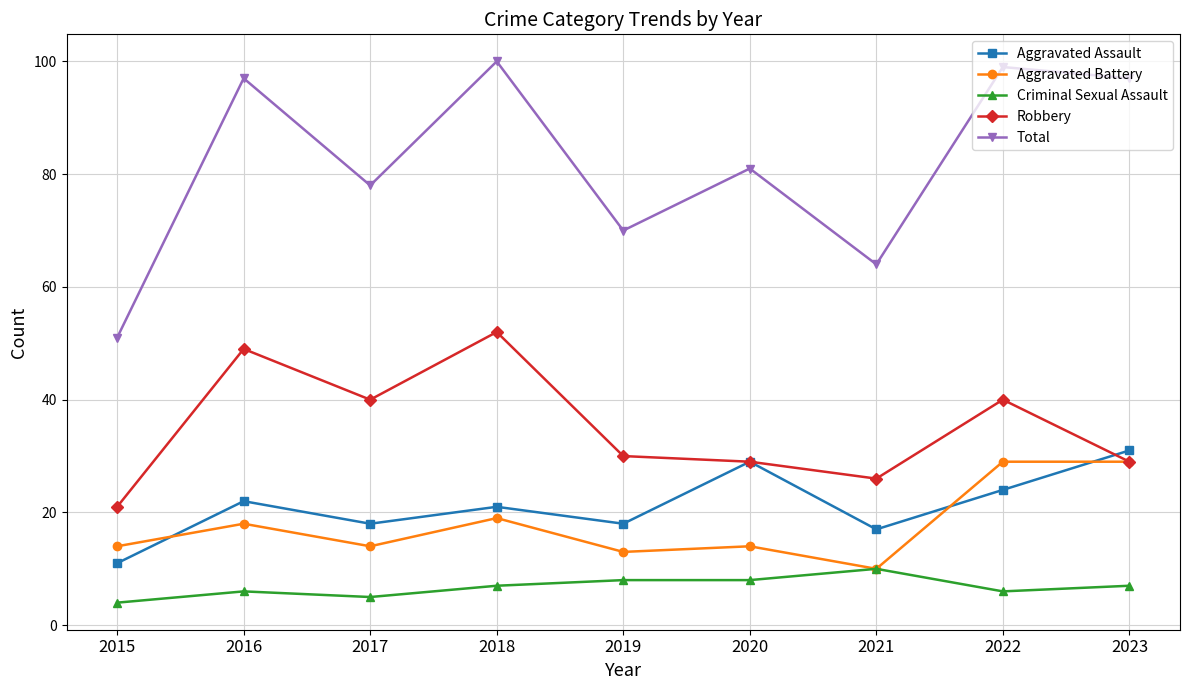

Which series has the widest spread of values?

Total